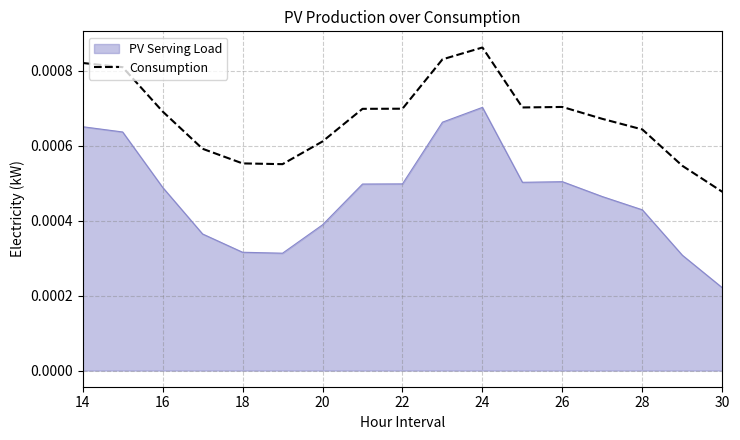

Count the number of categories in the chart.

17